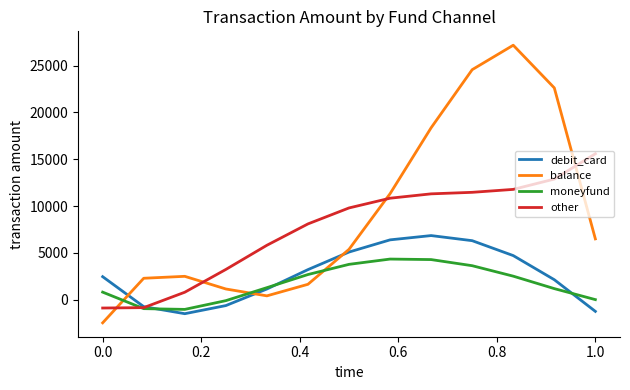

What is the maximum value shown in the chart?

27184.4